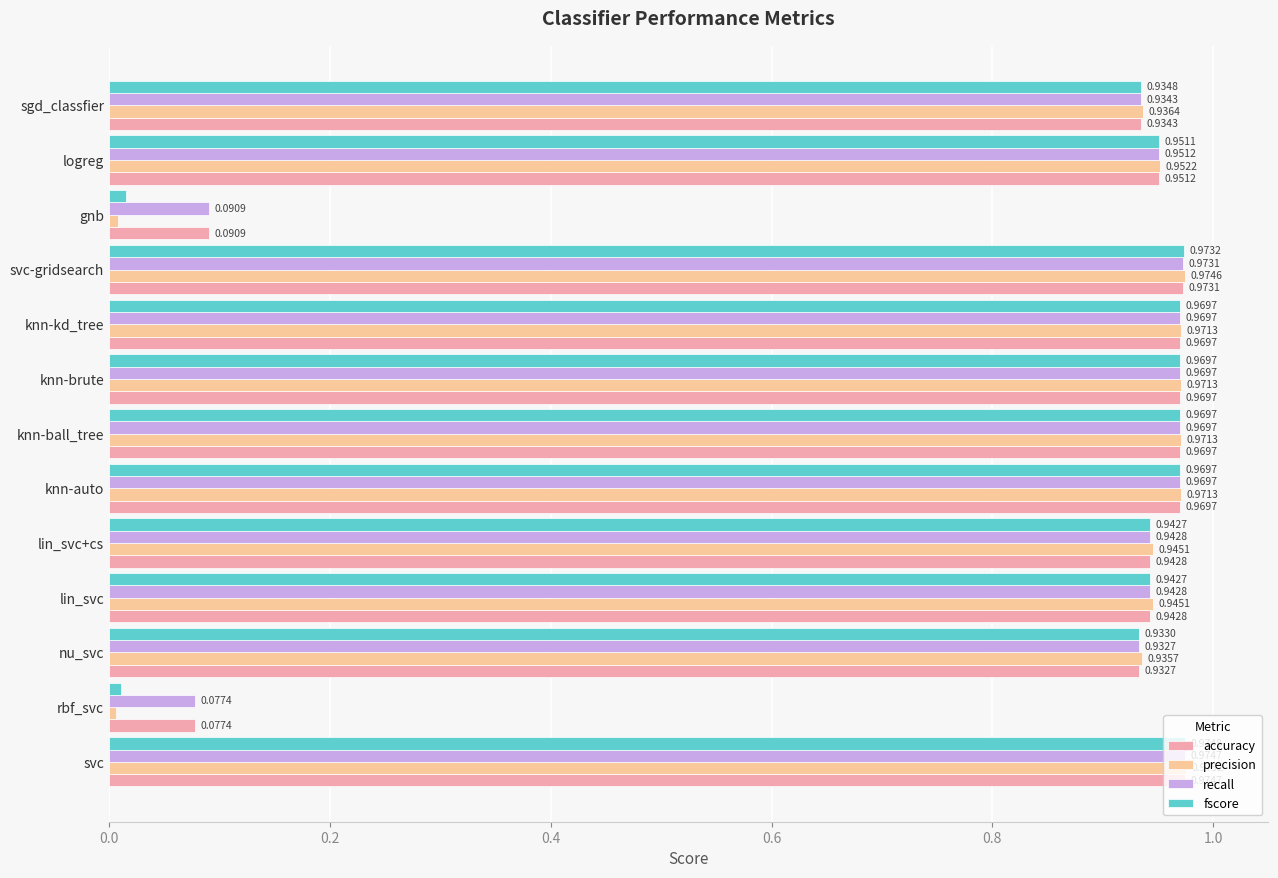

Which series has the largest range (max minus min)?

precision